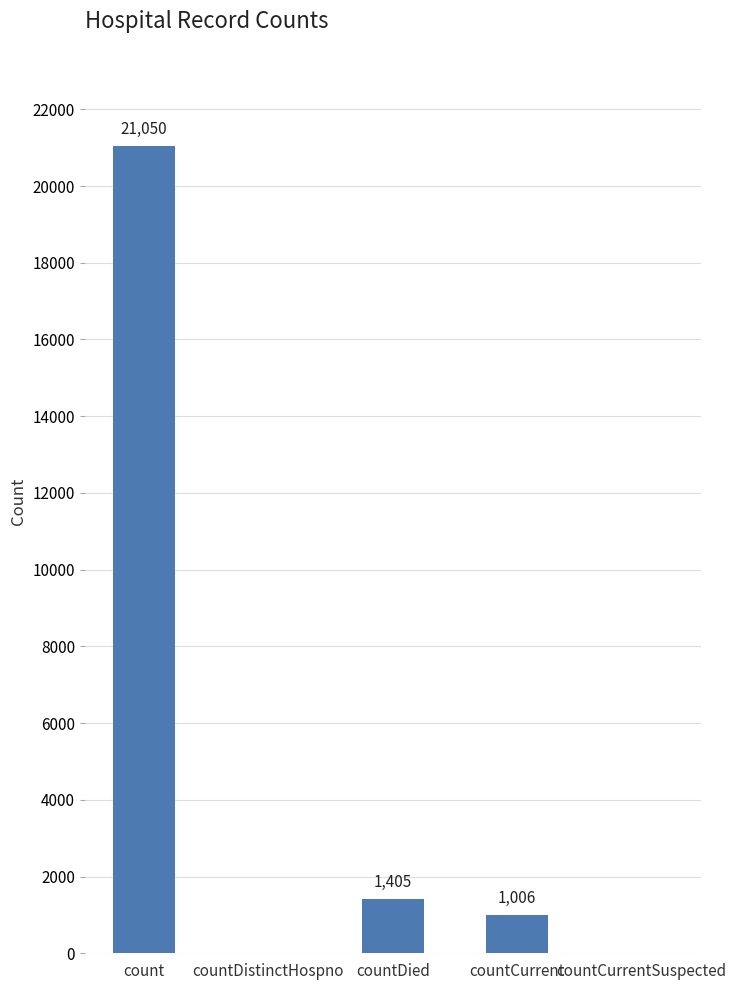

Is it true that the value at countDistinctHospno is -12105?

False